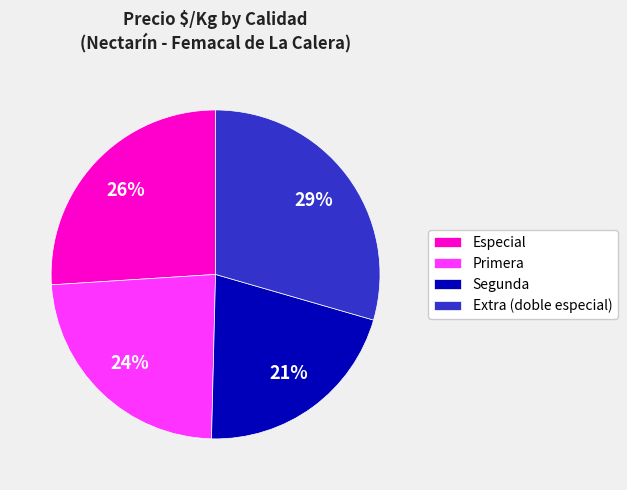

Count the number of slices in the pie.

4